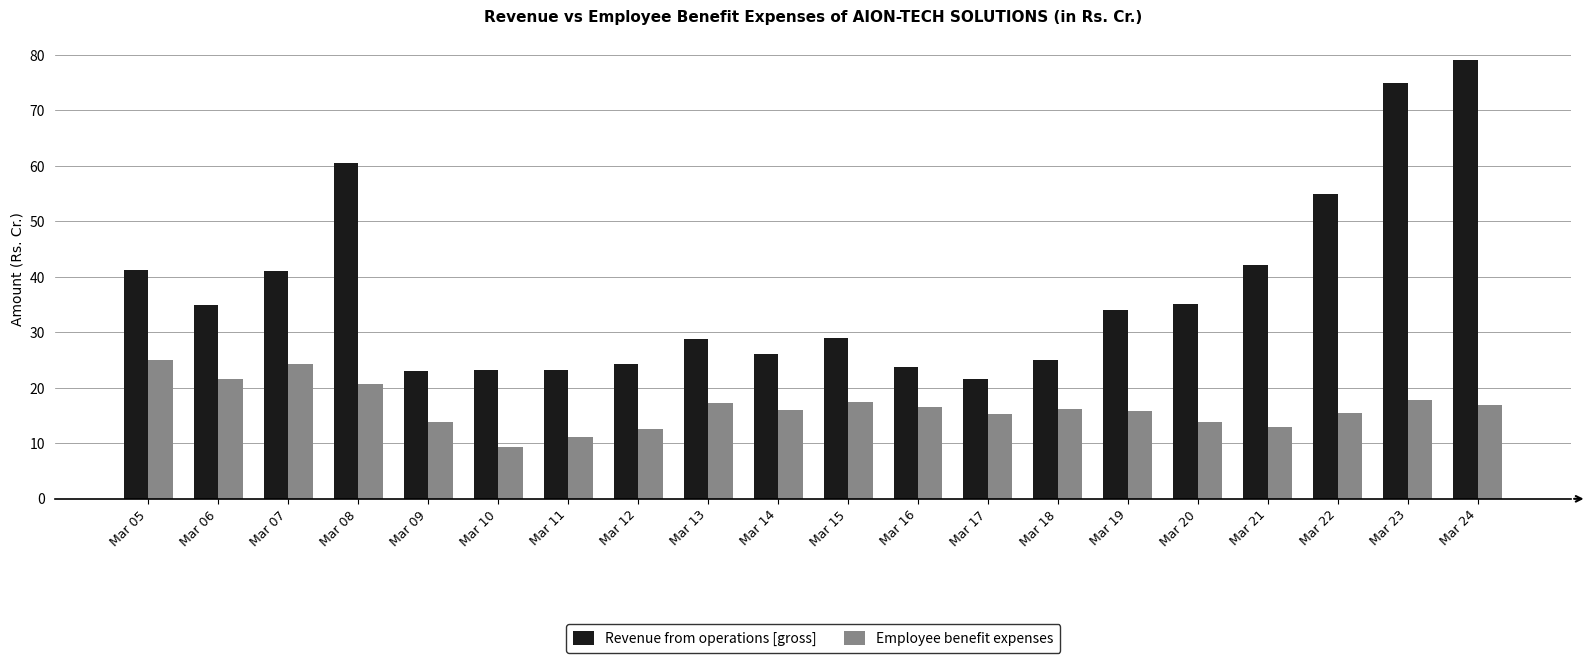

Which series has the widest spread of values?

Revenue from operations [gross]